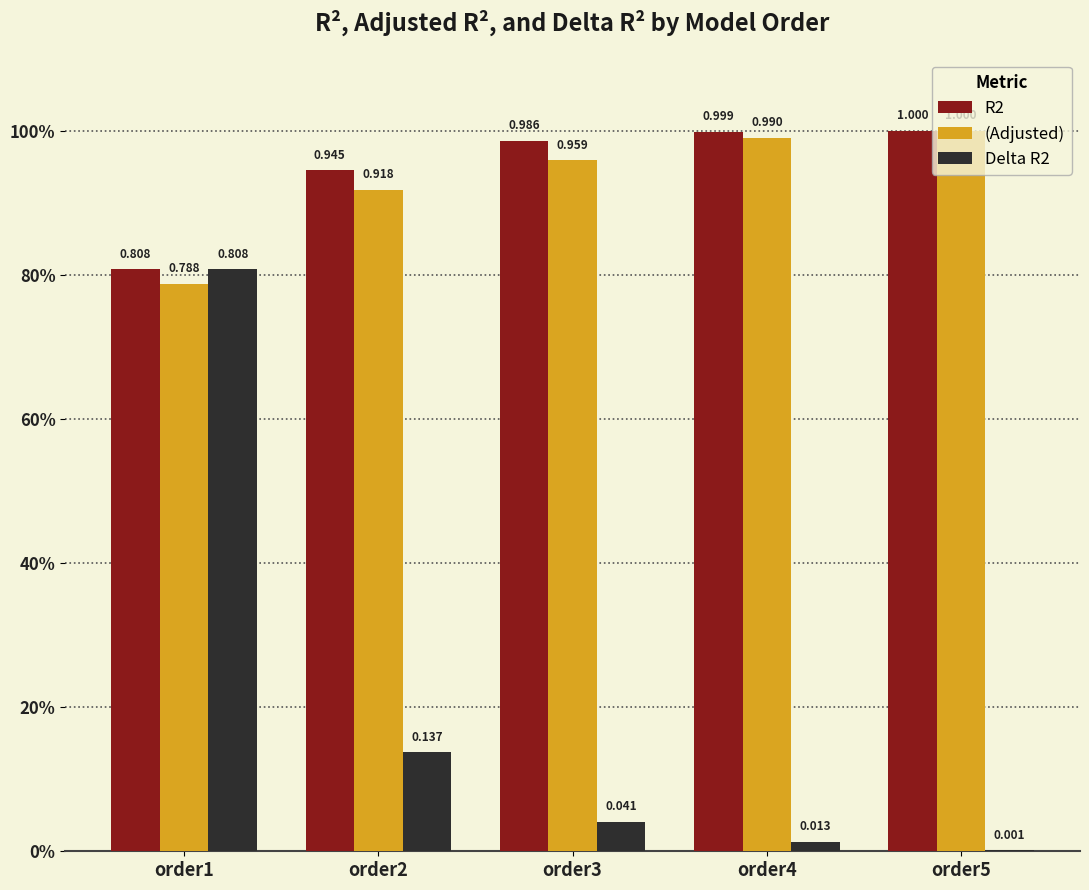

What is the value of the R2 bar at the 1st from the left?

0.8